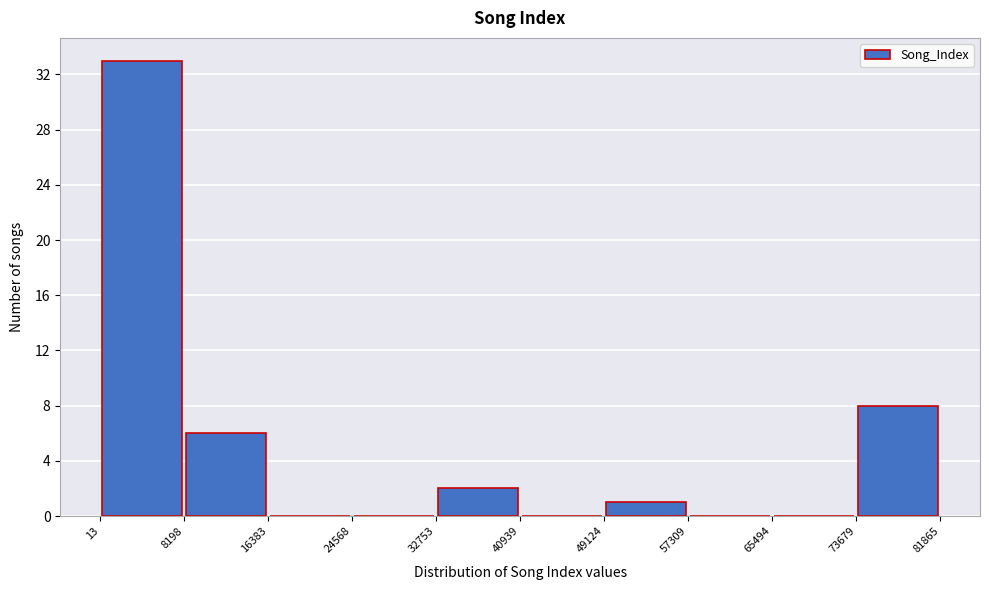

What is the height of the bar covering 32753 to 40939 on the x-axis? The values are not printed on the chart, so give them approximately, as read against the axis.

2